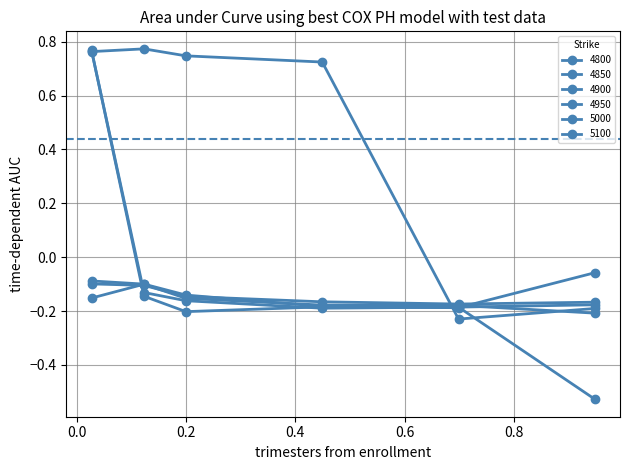

Reading right to left, extract all data points from this chart.

4800: 0.947945205479452=-0.2	0.6986301369863014=-0.2	0.4493150684931507=0.7	0.2=0.7	0.1232876712328767=0.8	0.0273972602739726=0.8
4850: 0.947945205479452=-0.1	0.6986301369863014=-0.2	0.4493150684931507=-0.2	0.2=-0.2	0.1232876712328767=-0.1	0.0273972602739726=0.8
4900: 0.947945205479452=-0.2	0.6986301369863014=-0.2	0.4493150684931507=-0.2	0.2=-0.2	0.1232876712328767=-0.1	0.0273972602739726=0.8
4950: 0.947945205479452=-0.2	0.6986301369863014=-0.2	0.4493150684931507=-0.2	0.2=-0.2	0.1232876712328767=-0.1	0.0273972602739726=-0.2
5000: 0.947945205479452=-0.2	0.6986301369863014=-0.2	0.4493150684931507=-0.2	0.2=-0.1	0.1232876712328767=-0.1	0.0273972602739726=-0.1
5100: 0.947945205479452=-0.5	0.6986301369863014=-0.2	0.4493150684931507=-0.2	0.2=-0.1	0.1232876712328767=-0.1	0.0273972602739726=-0.1